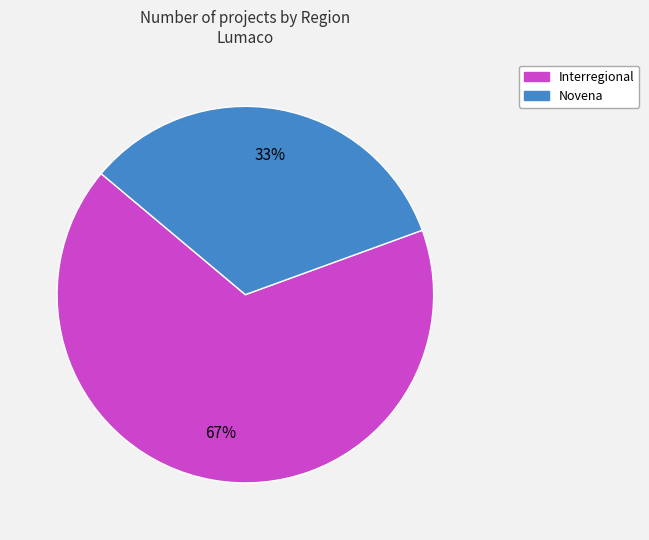

How many slices are in this pie chart?

2